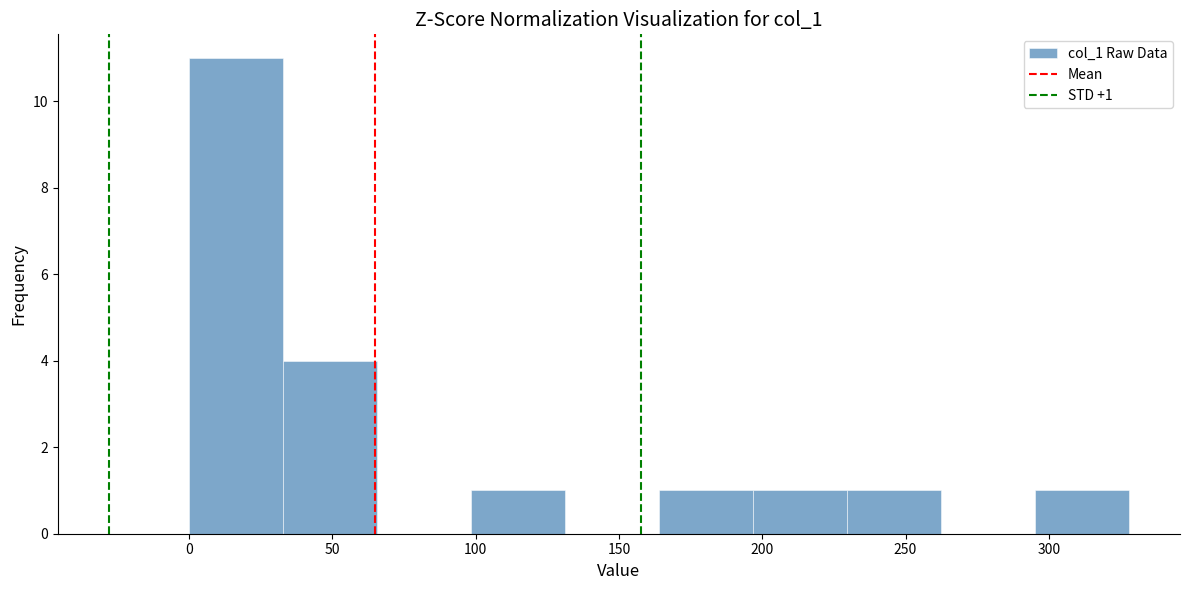

Which range on the x-axis has the tallest bar?

0 to 35